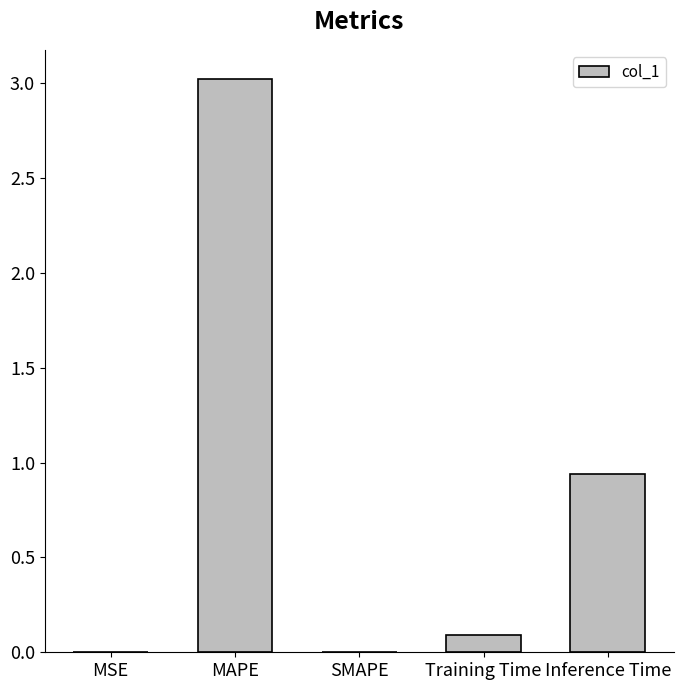

Which category has the highest value across all series?

MAPE